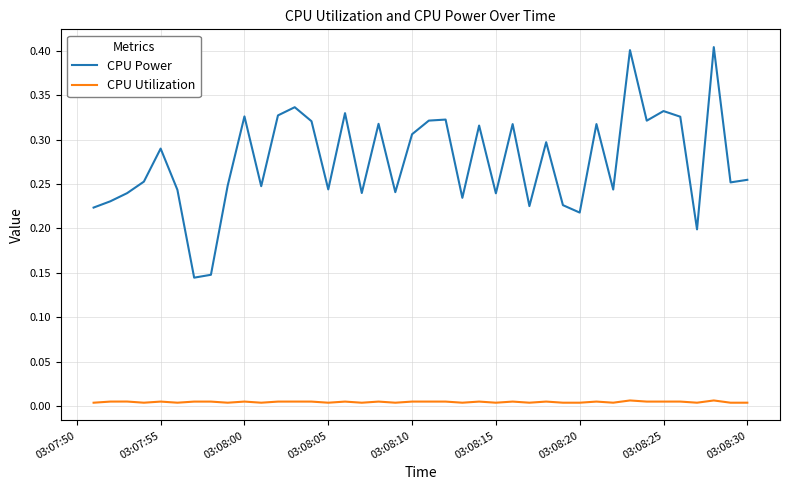

Which series has the largest total across all categories?

CPU Power